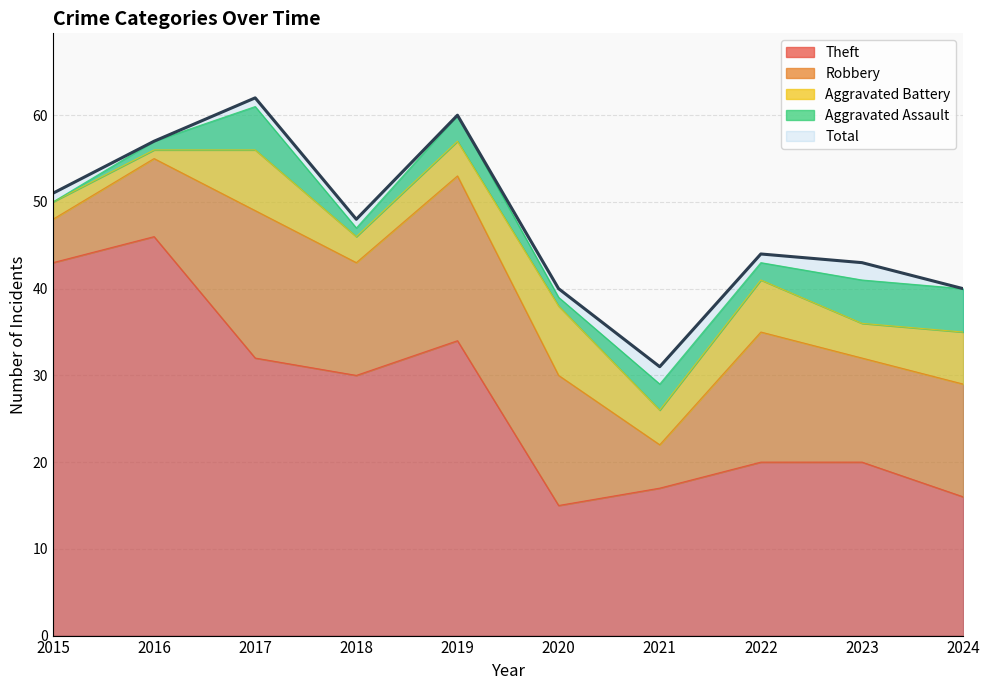

What is the difference between the Aggravated Battery values at 2024 and 2023?

2